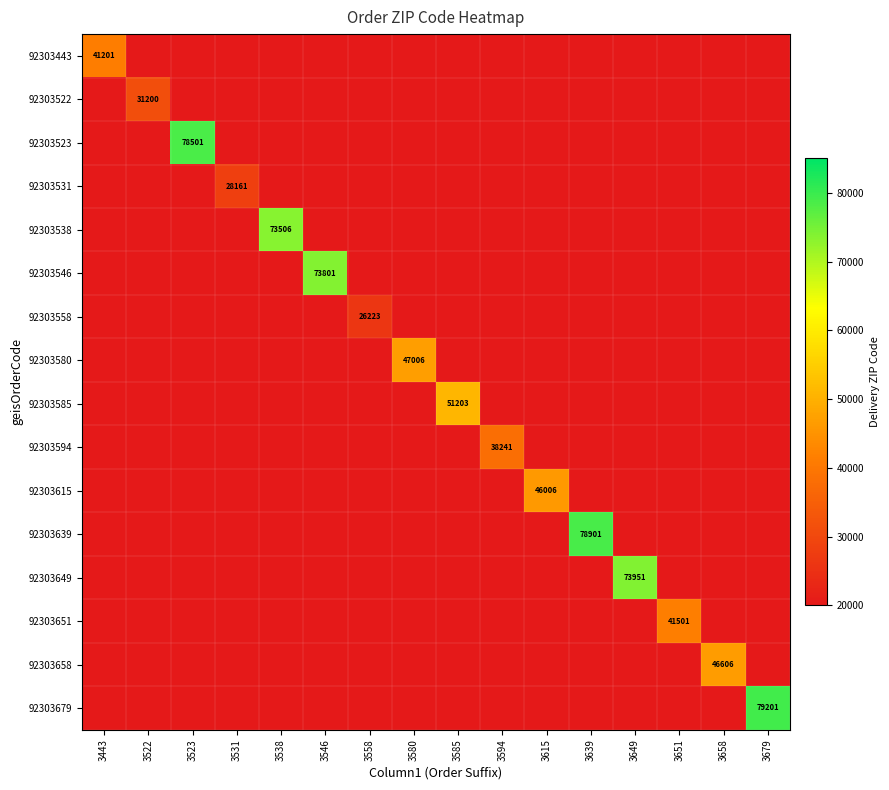

What is the difference between the highest and lowest values at 3649?

73951